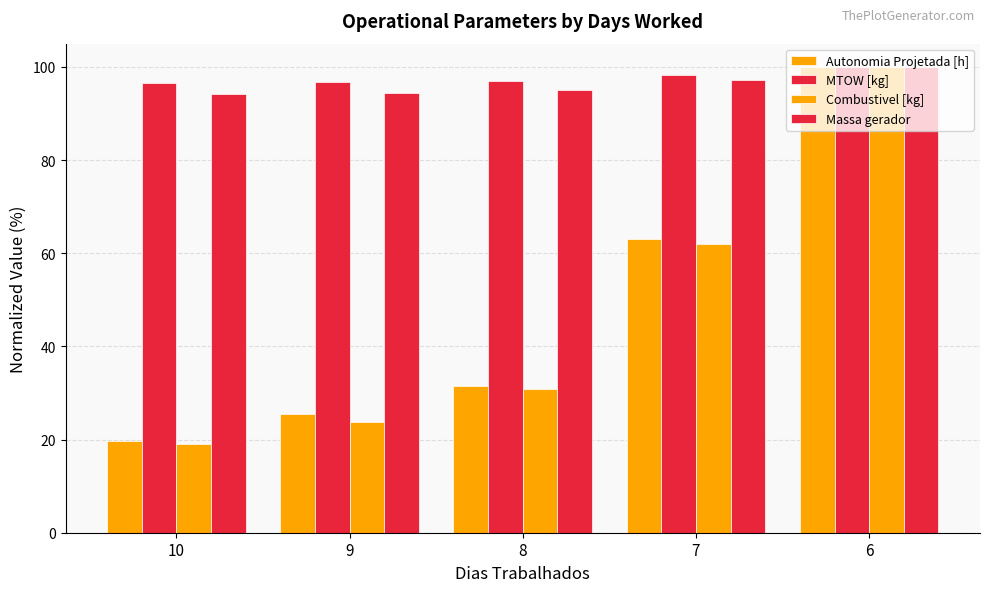

Where is MTOW [kg] nearest to the value 98?

7